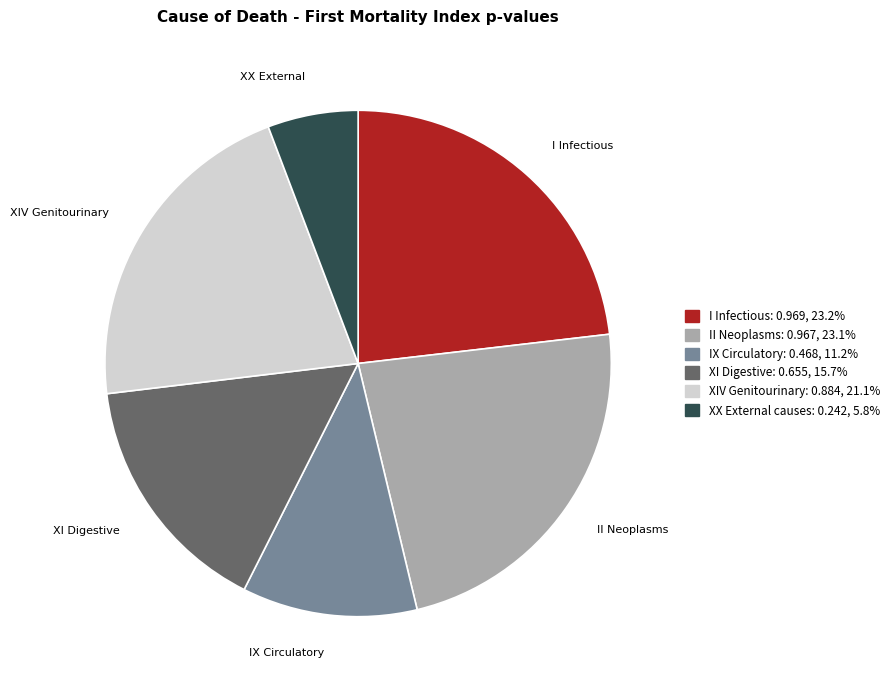

Which category has the smallest portion of the pie?

XX External